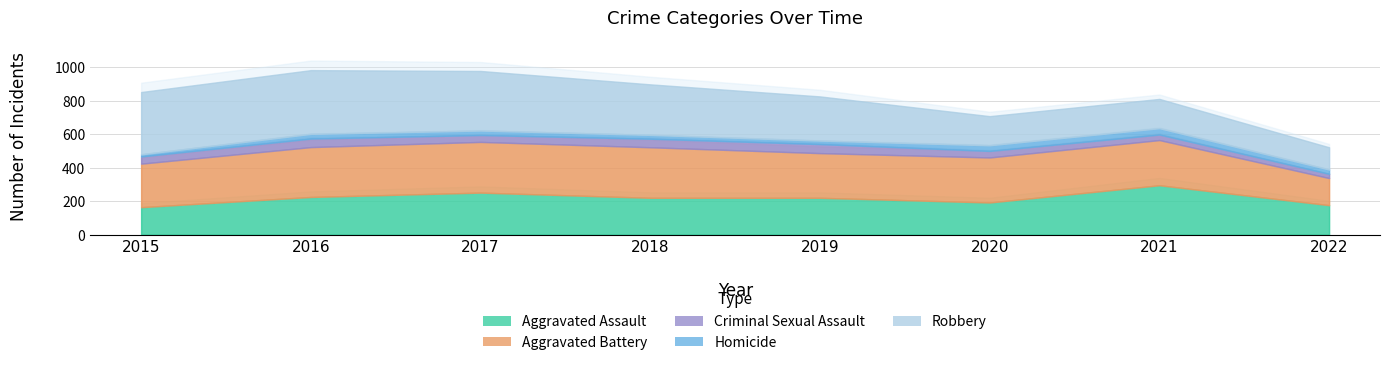

Is it true that Aggravated Battery equals 260 at 2015?

True